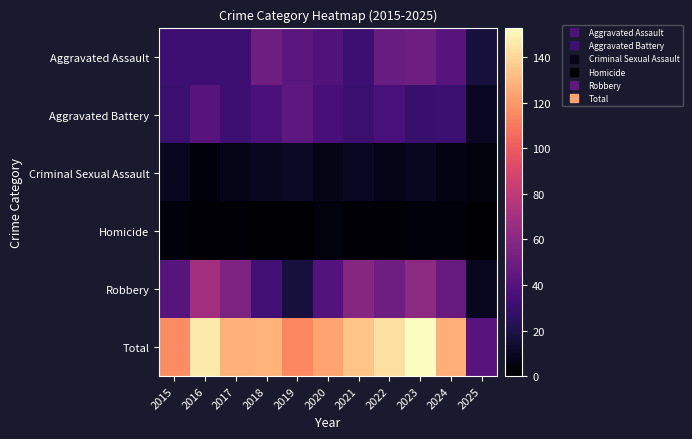

What is the total value across all series at 2024?

254